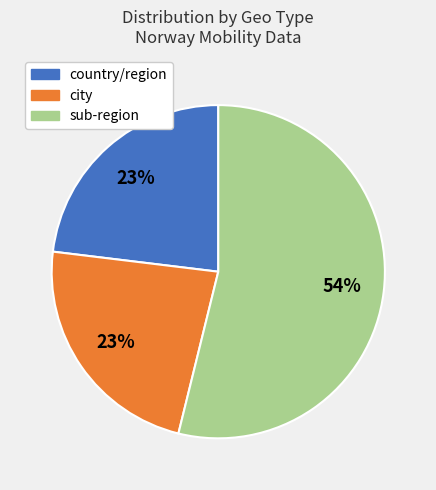

Combined, do sub-region and country/region account for over 50%?

Yes